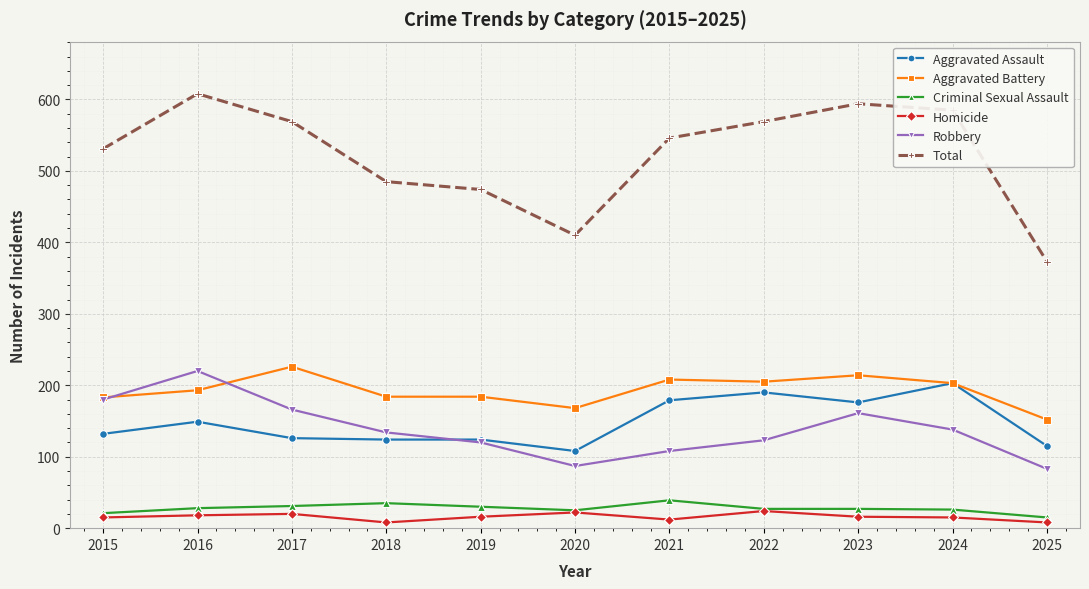

True or false: Aggravated Battery and Homicide cross at least once.

False